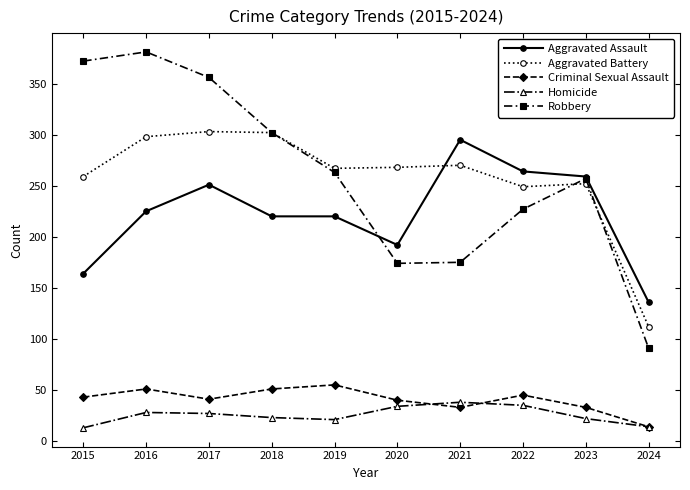

What is the lowest value of the Aggravated Assault series?

136